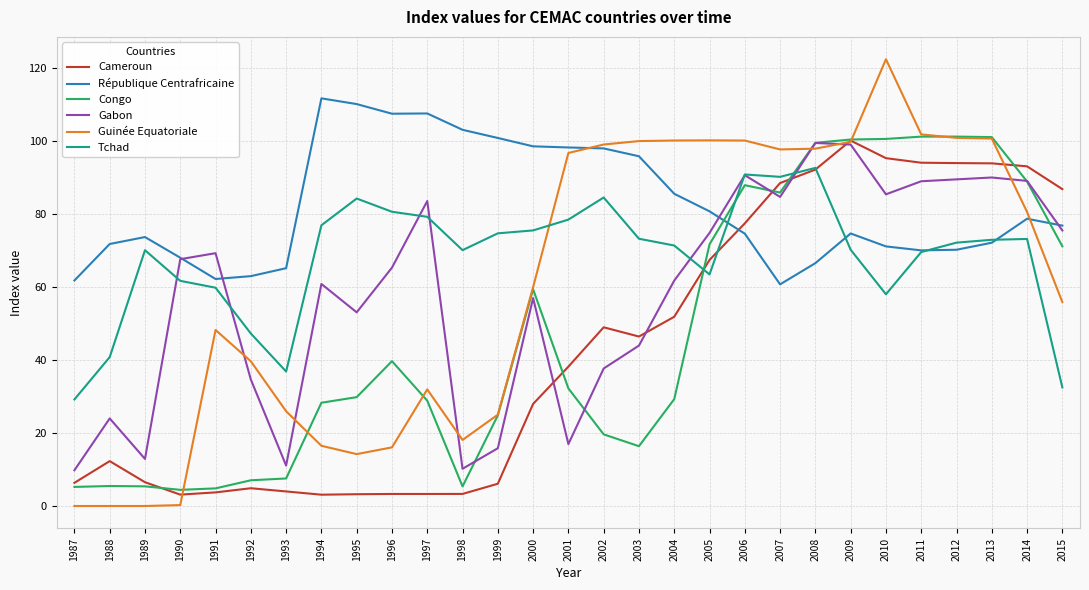

At which label does Cameroun first exceed 38?

2001